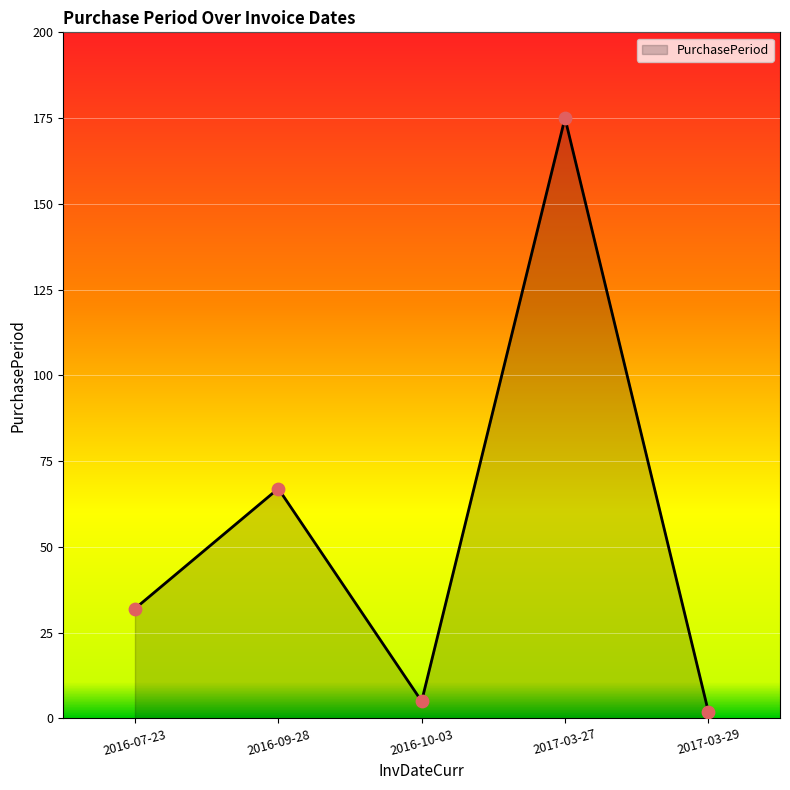

What is the change in value from 2017-03-27 to 2017-03-29?

-173